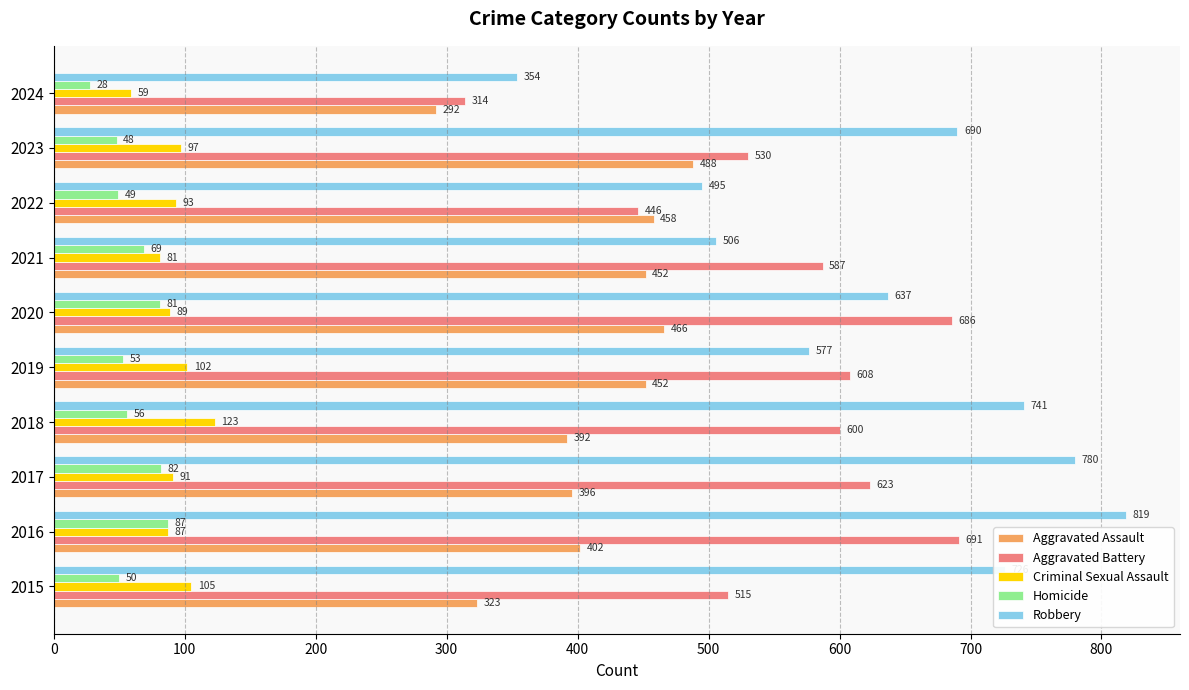

At which category does the chart reach its peak across all series?

2016